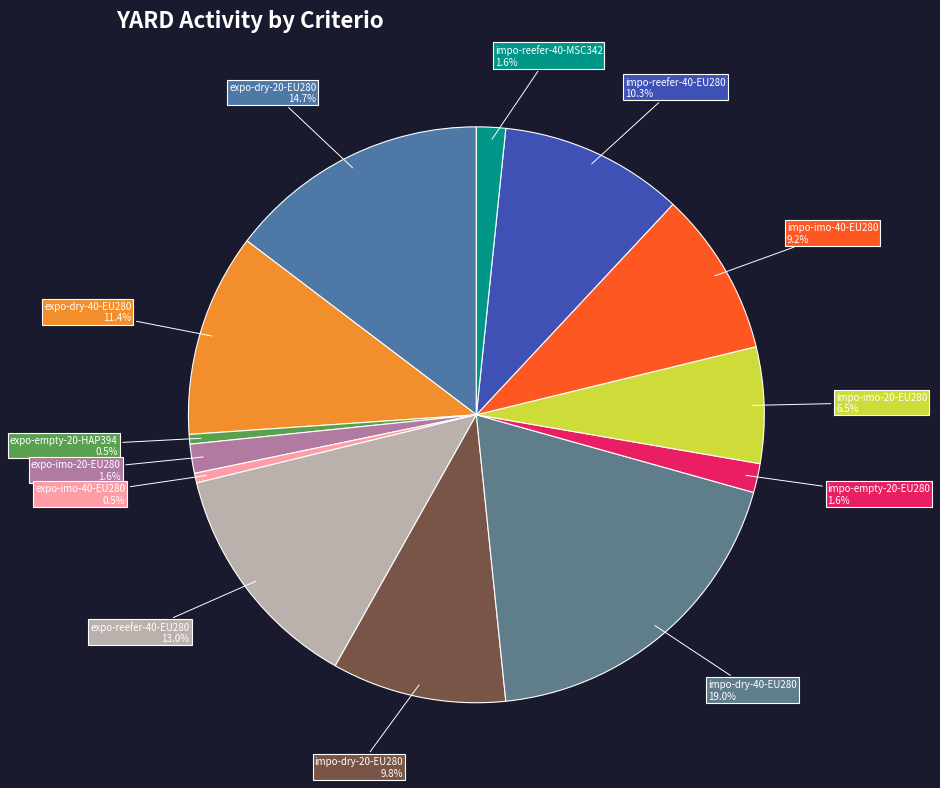

Which slice is the largest?

impo-dry-40-EU280